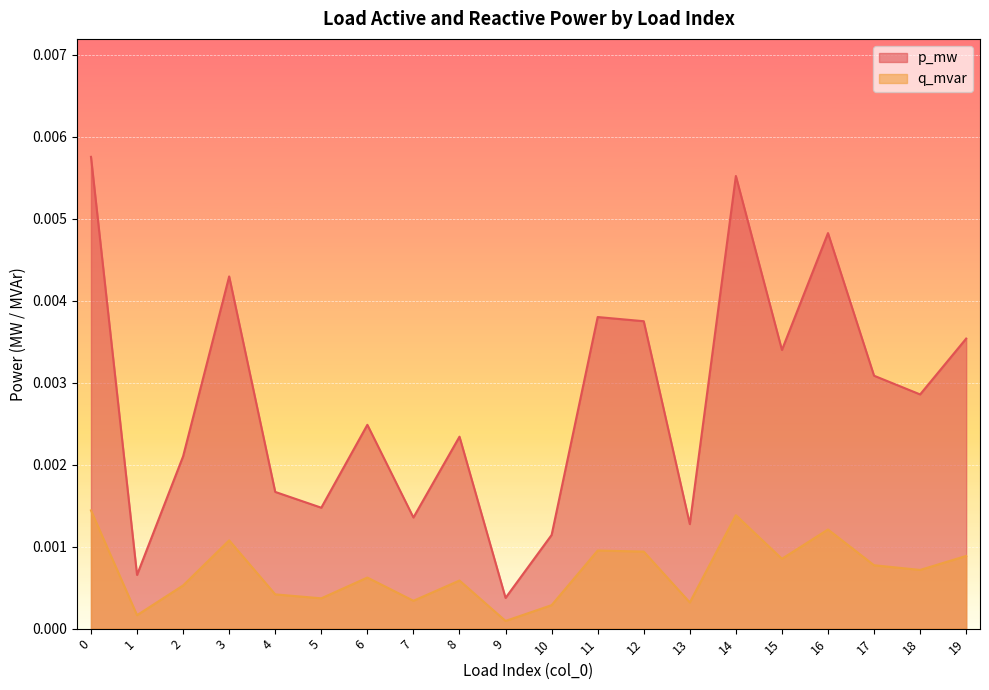

How many lines are shown in the chart?

2